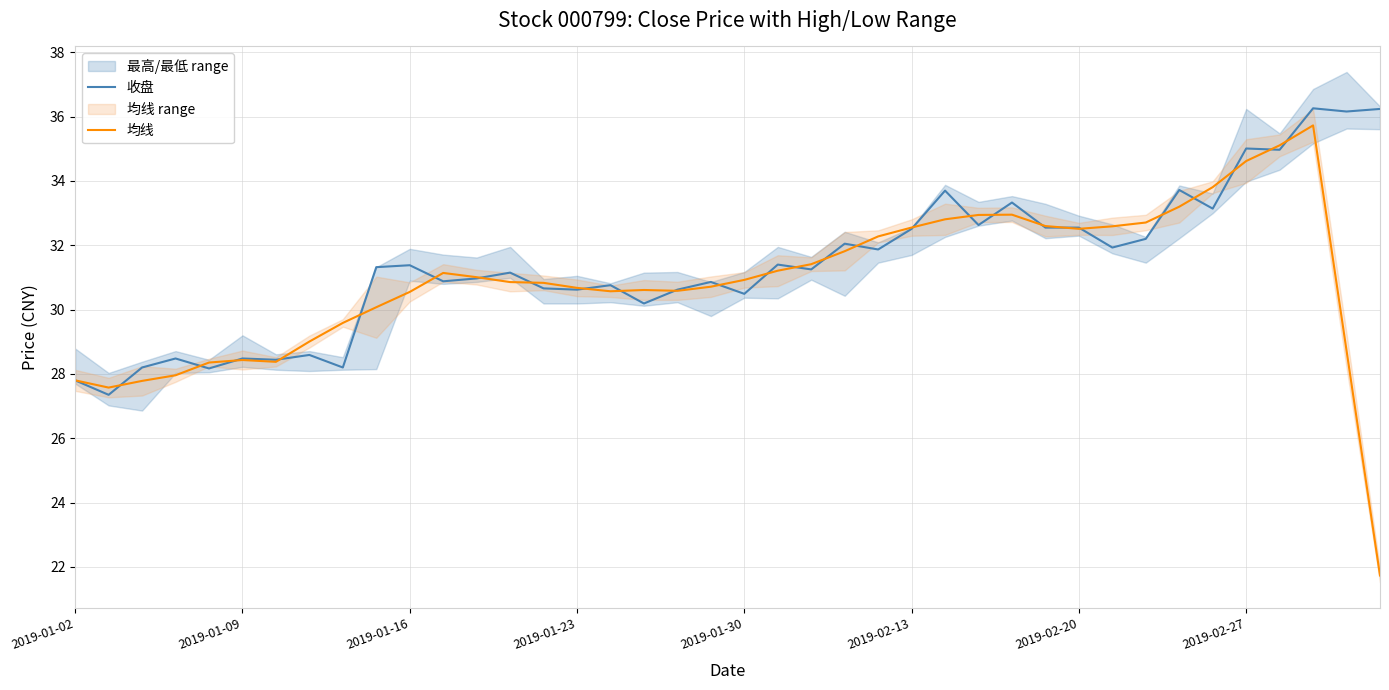

Is it true that 均线 equals 33.2 at 33?

True